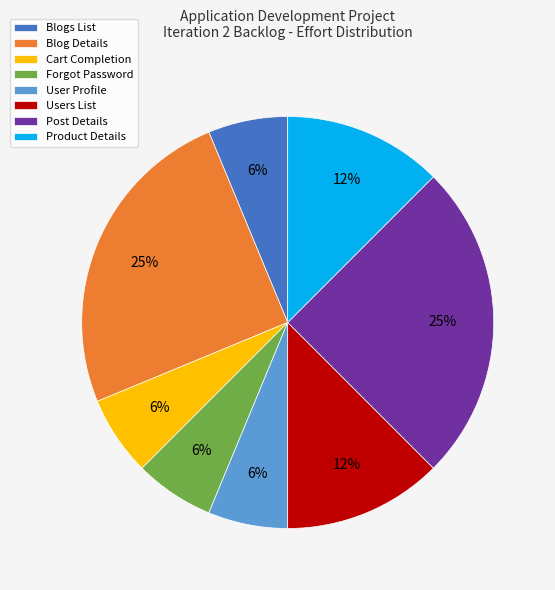

To the nearest percent, what is the average slice percentage?

12%